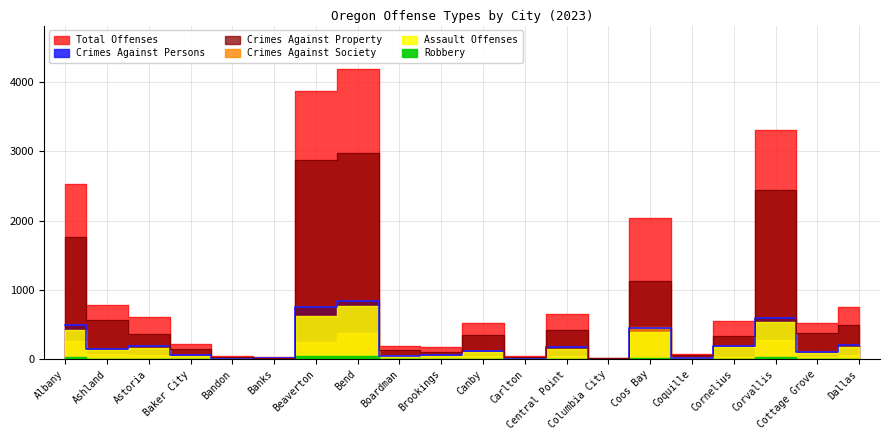

Which series has the largest total across all categories?

Total Offenses